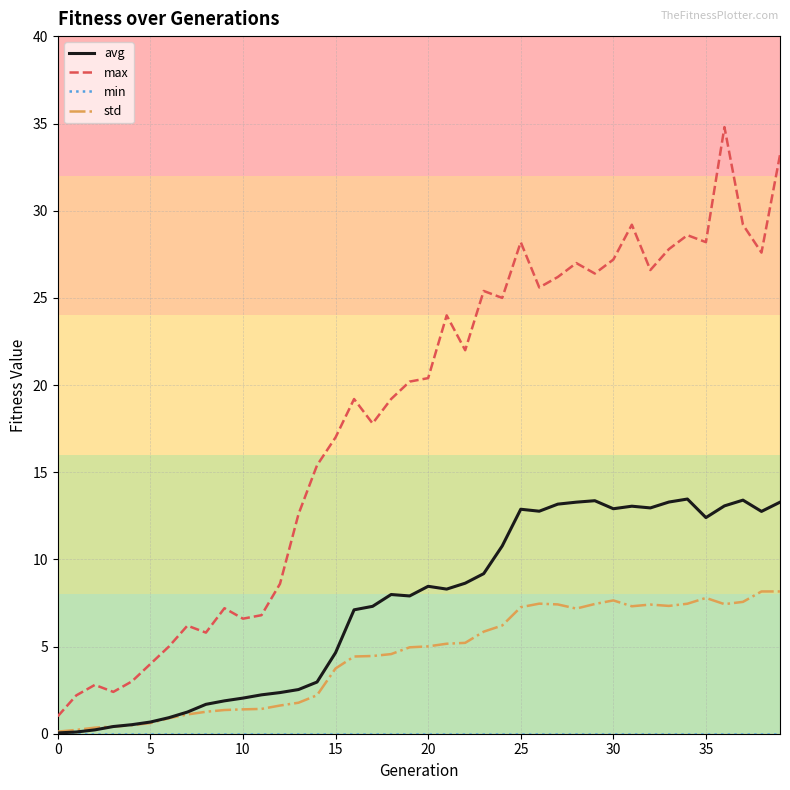

What is the lowest value of the max series?

1.0